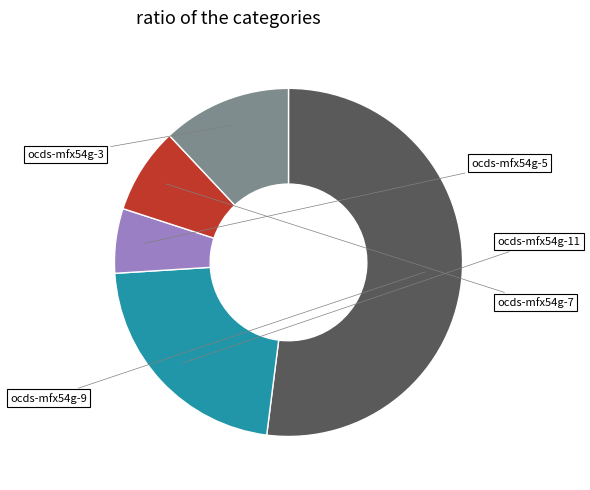

What is the majority slice?

ocds-mfx54g-9